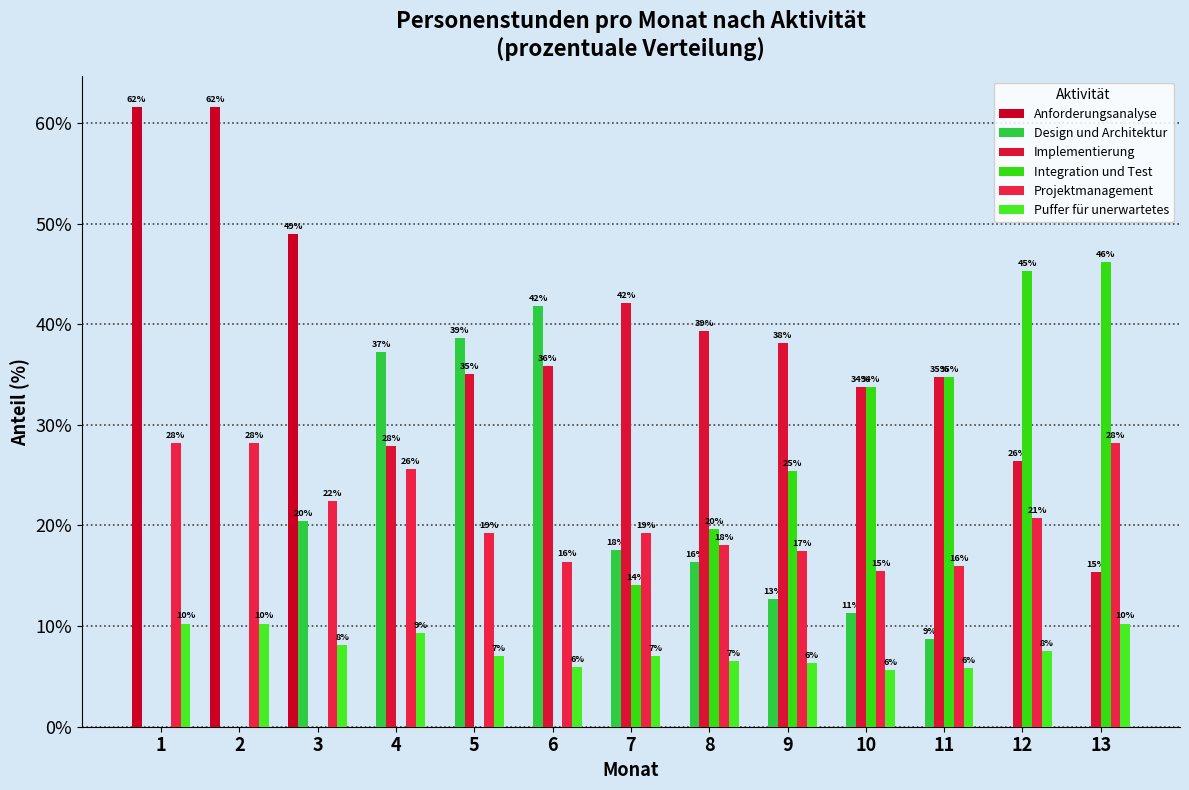

Which has a higher value, 1 or 2?

1